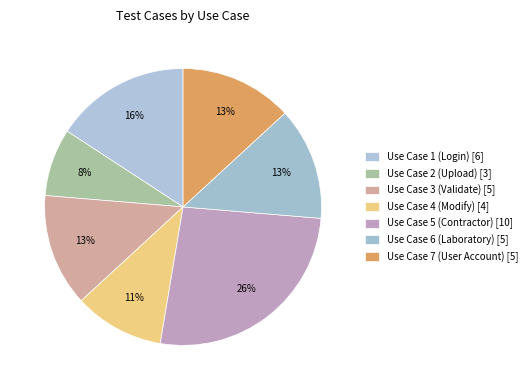

Which has a higher value, Use Case 5 (Contractor) or Use Case 6 (Laboratory)?

Use Case 5 (Contractor)